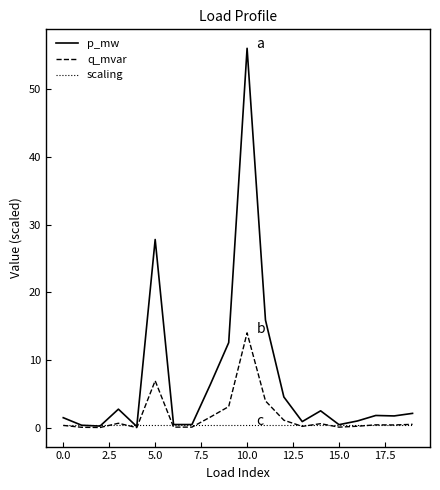

List the series in order of their peak value, highest first.

p_mw, q_mvar, scaling